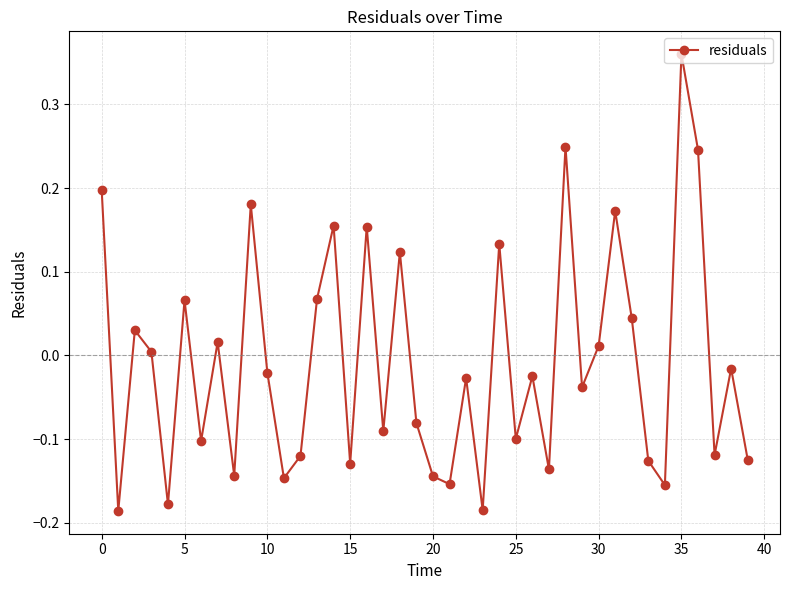

What is the difference between the maximum and second lowest values?

0.5